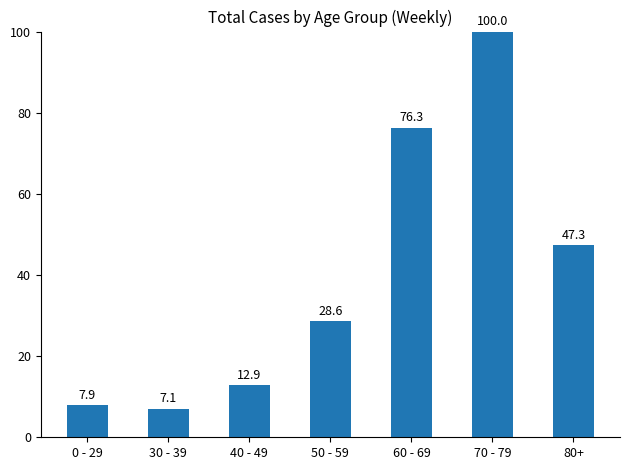

What is the value of the 4th bar from the left?

28.6